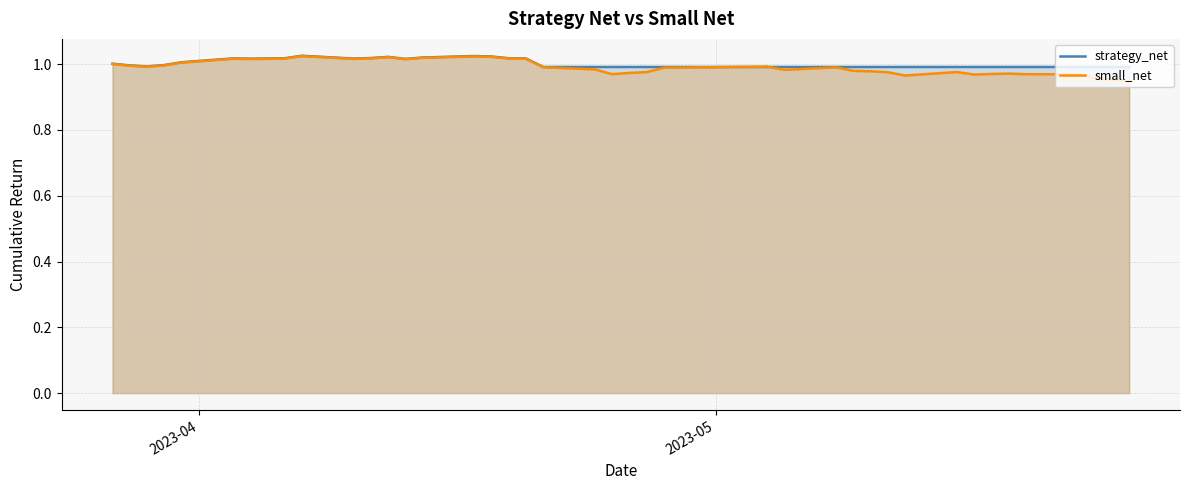

What are all the series names shown in the legend?

strategy_net, small_net